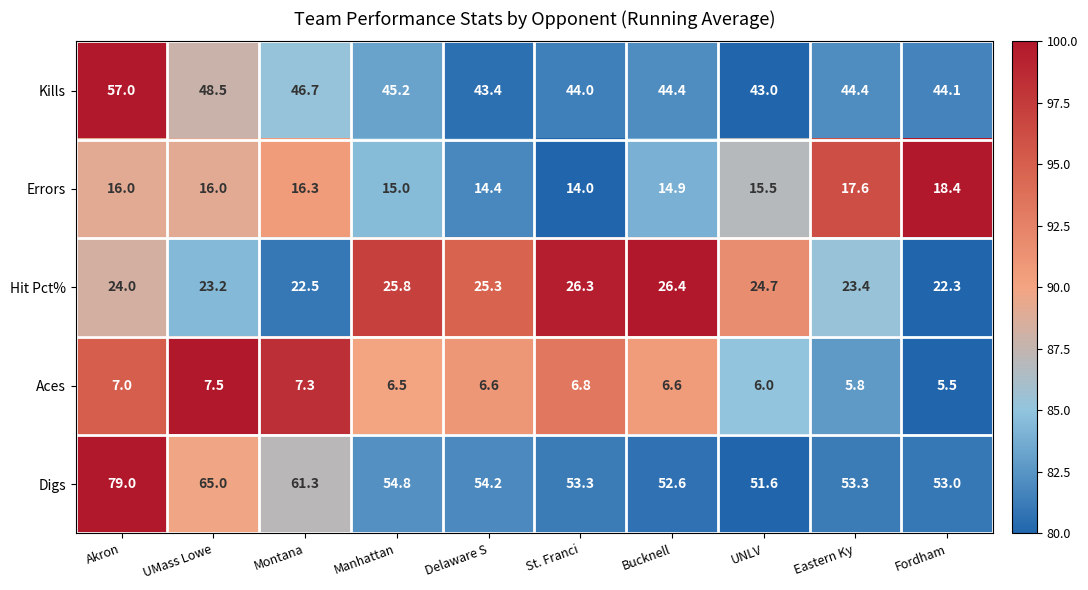

What is the maximum value shown in the chart?

79.0